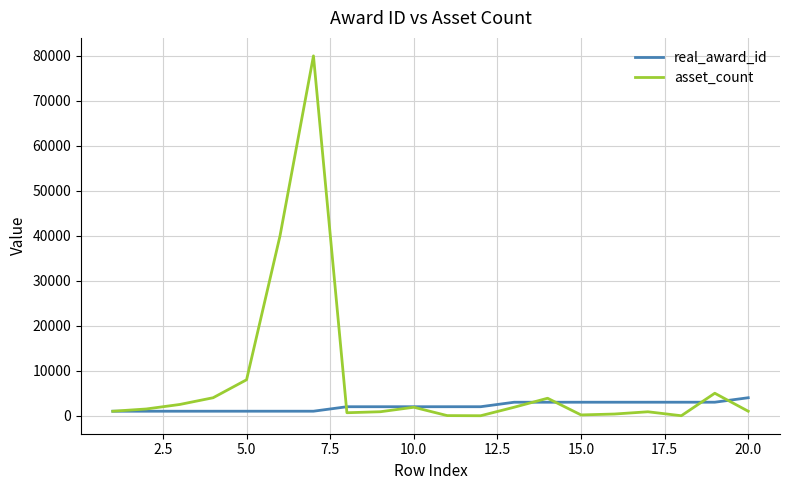

What is the greatest value displayed?

80000